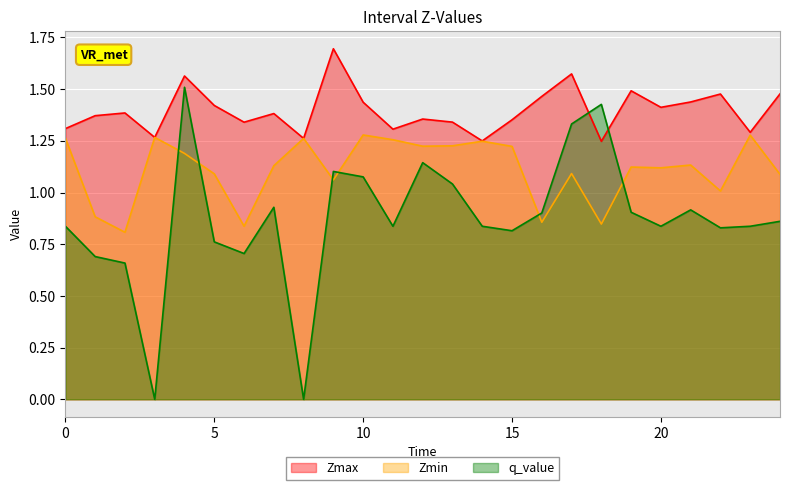

True or false: q_value and Zmin intersect in this chart.

True